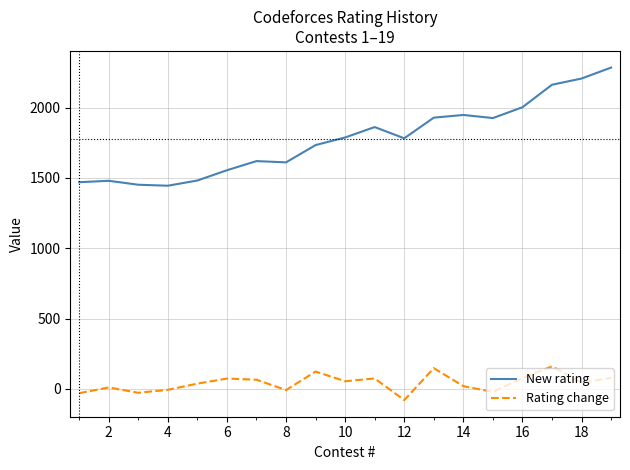

List the series in order of their overall mean, highest first.

New rating, Rating change